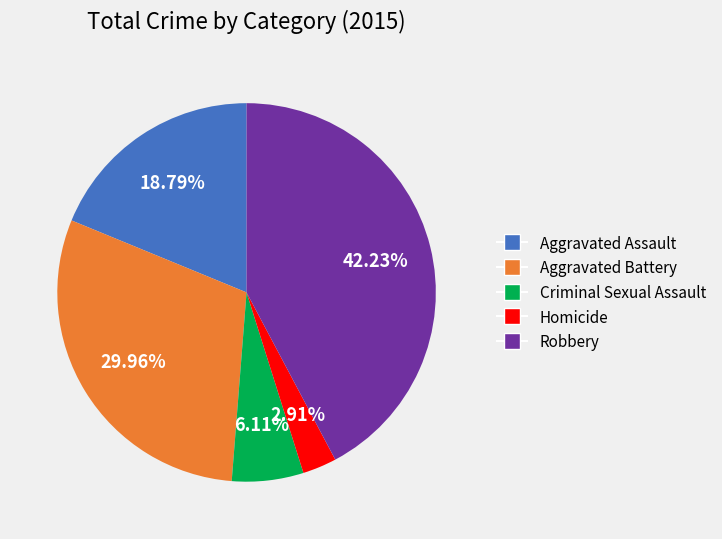

Which category has the smallest portion of the pie?

Homicide